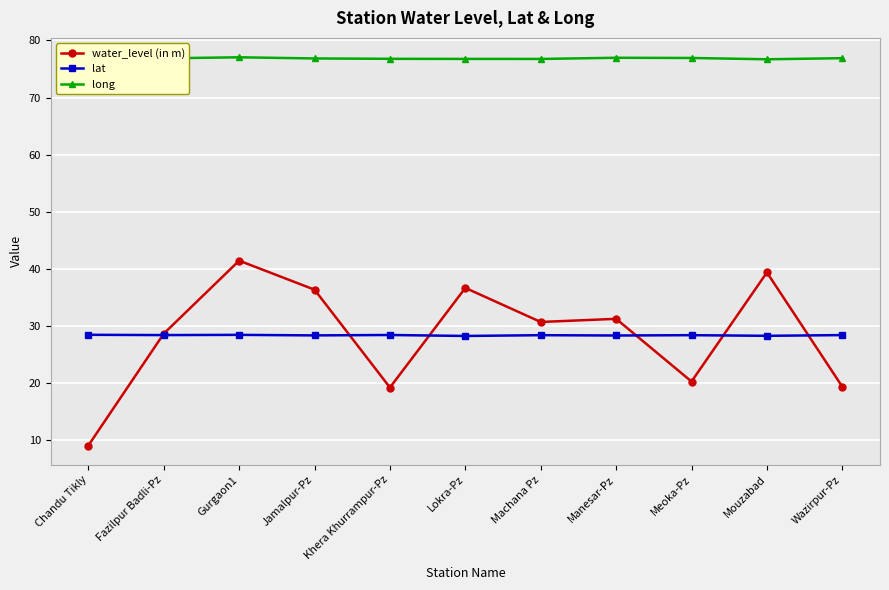

True or false: water_level (in m) and long intersect in this chart.

False